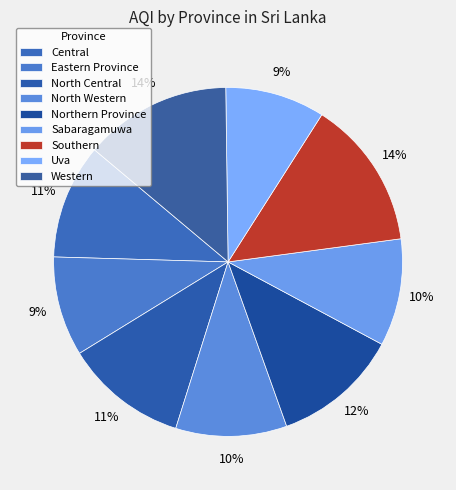

How many slices are in this pie chart?

9